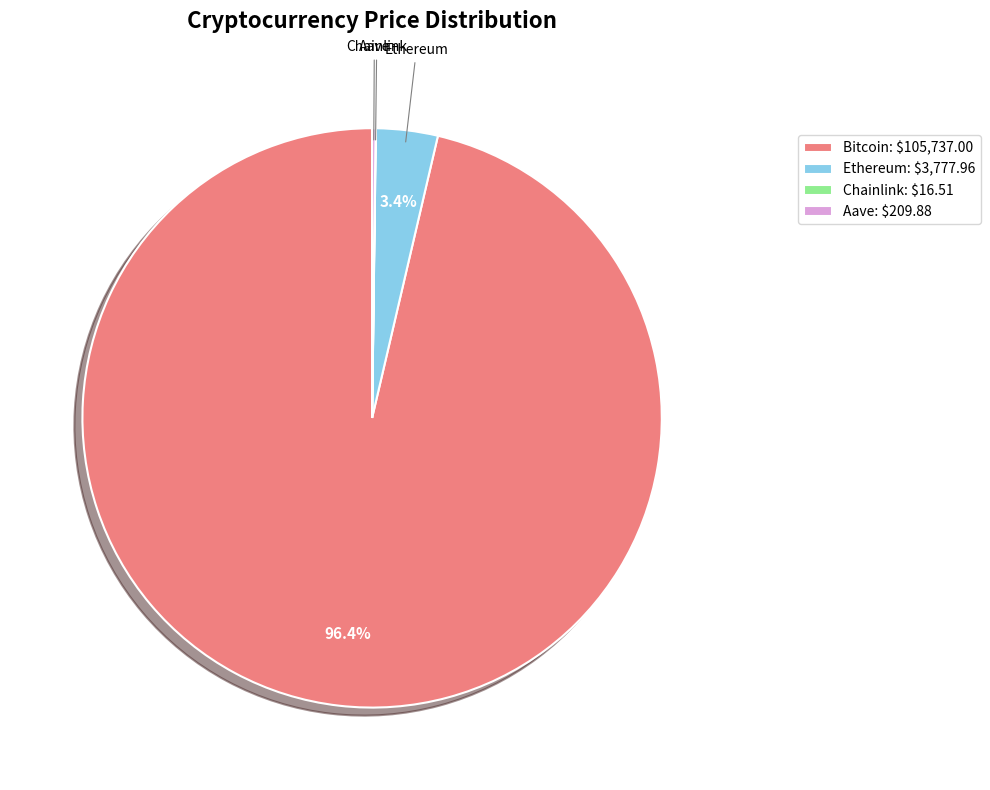

What percentage is NOT represented by Bitcoin: $105,737.00?

3.6%